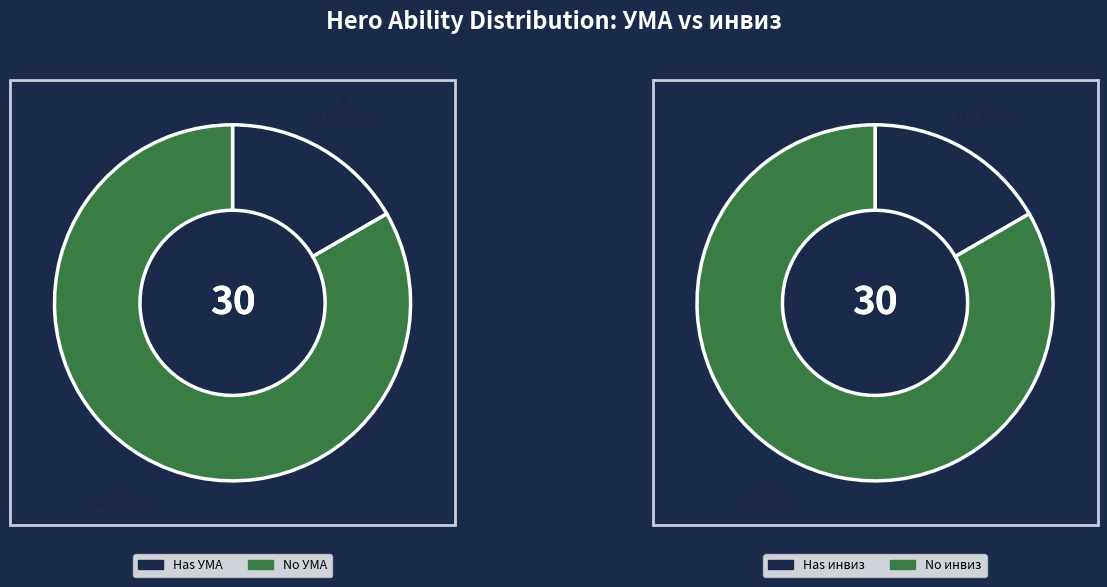

Which has a higher value, 25 or 6?

25